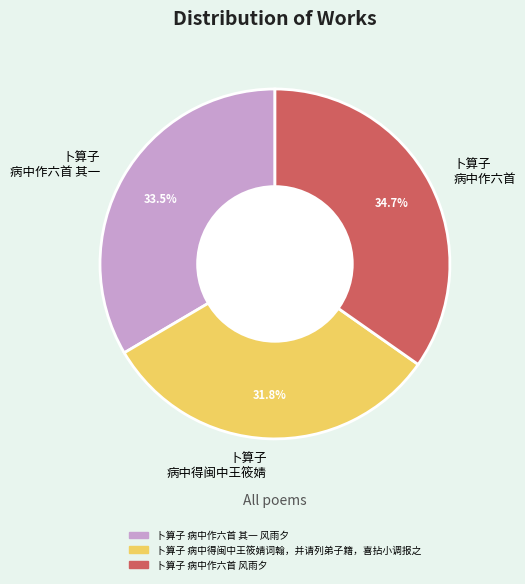

Is there a majority slice in this chart?

No